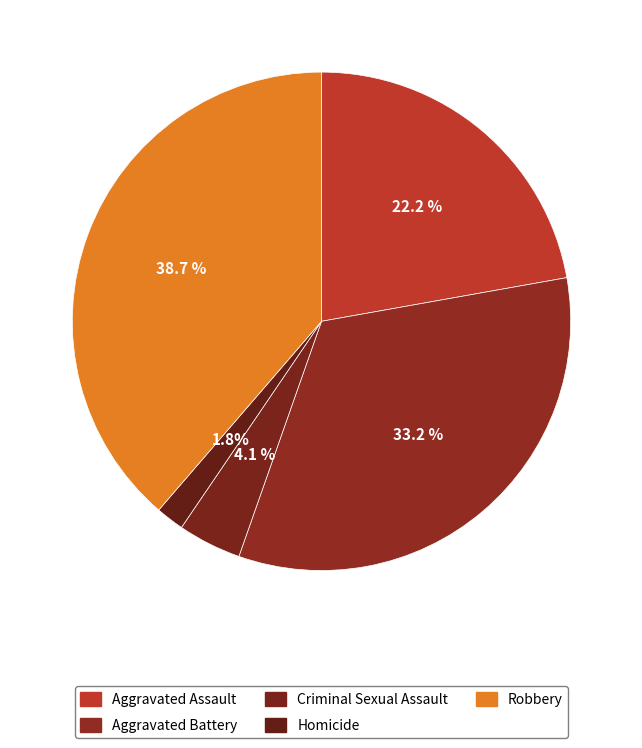

Is Robbery the majority of the pie?

No